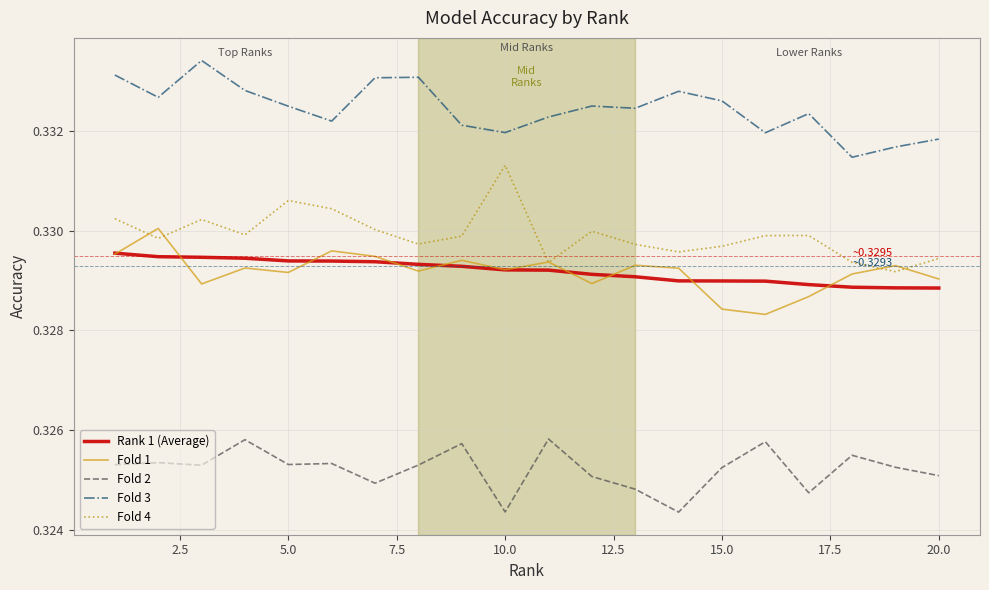

How many Fold 3 values are between 0 and 1?

20